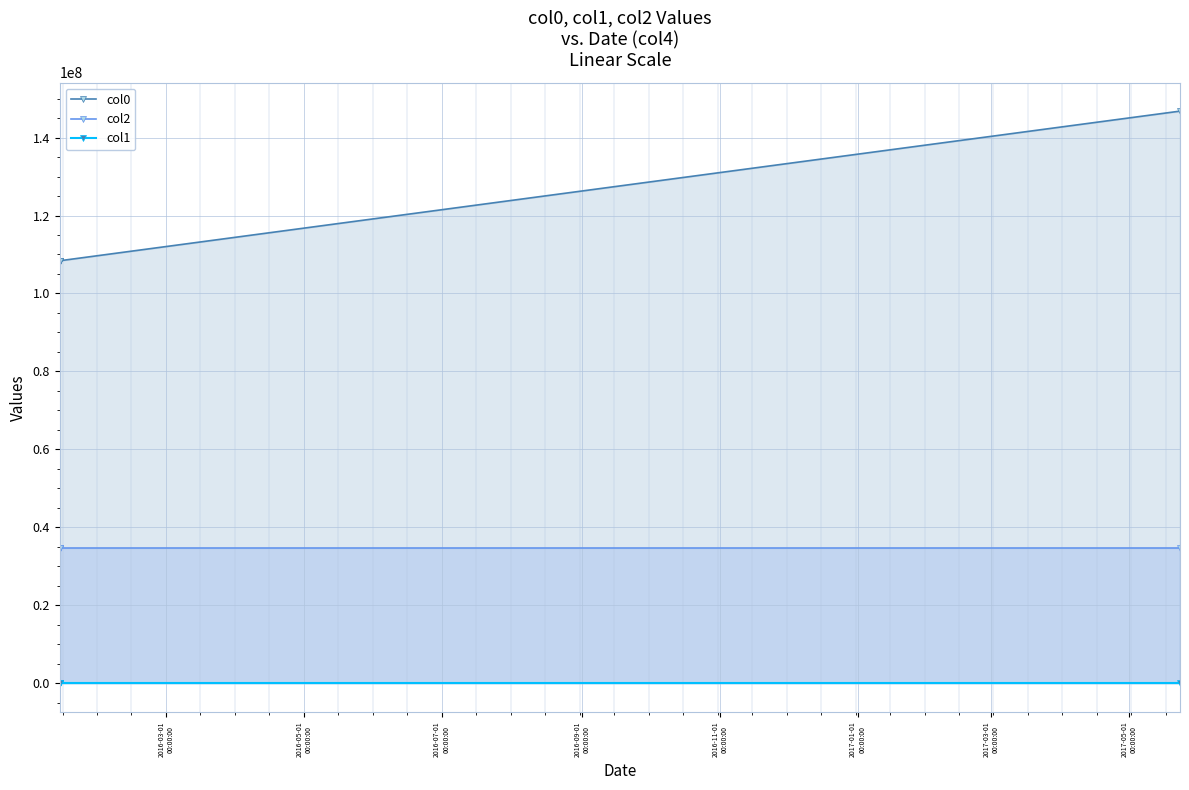

Rank the series by their maximum value, from lowest to highest.

col1, col2, col0